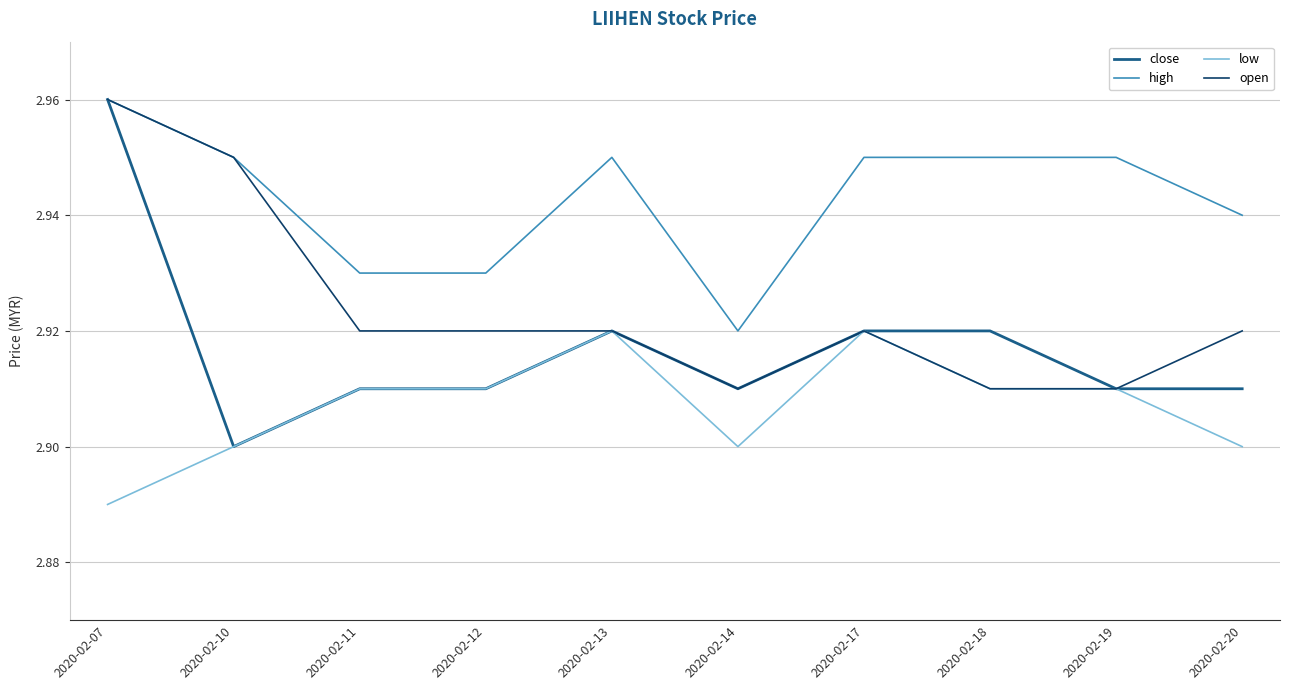

Which series has the largest total across all categories?

high